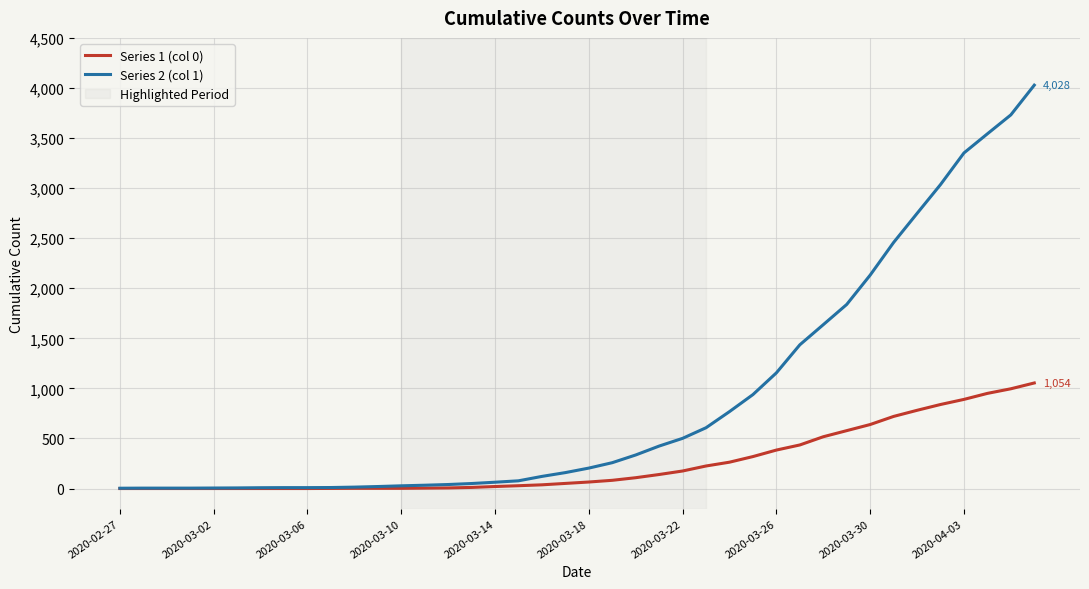

Which series has the largest total across all categories?

Series 2 (col 1)